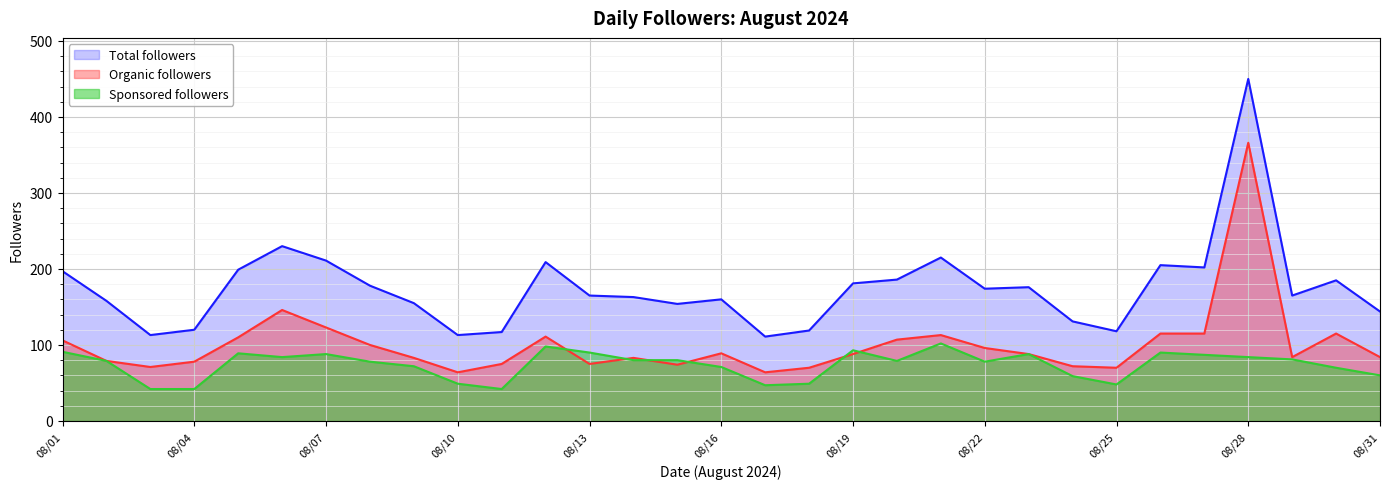

How many lines are shown in the chart?

3